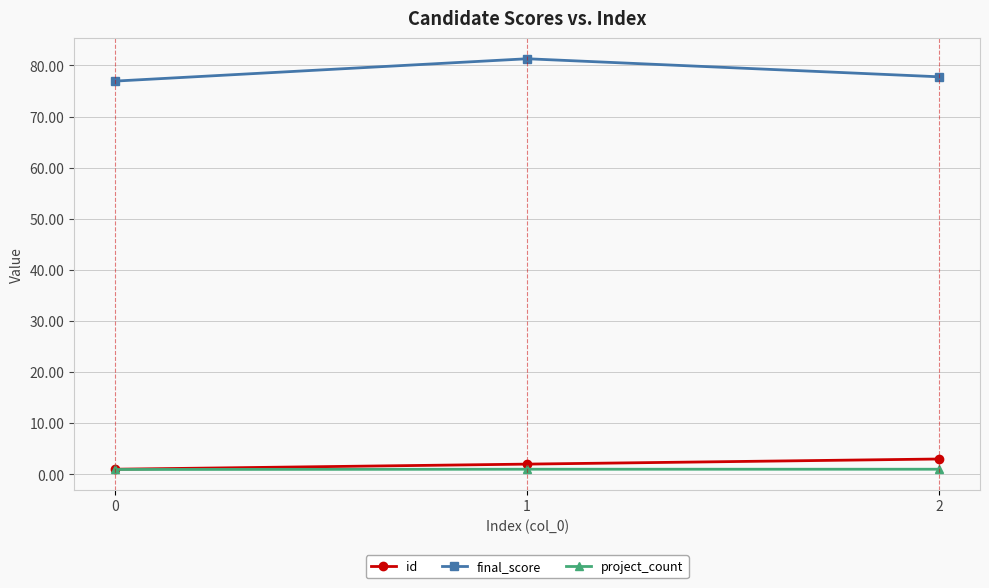

True or false: final_score has a value of 32.7 at 0.

False